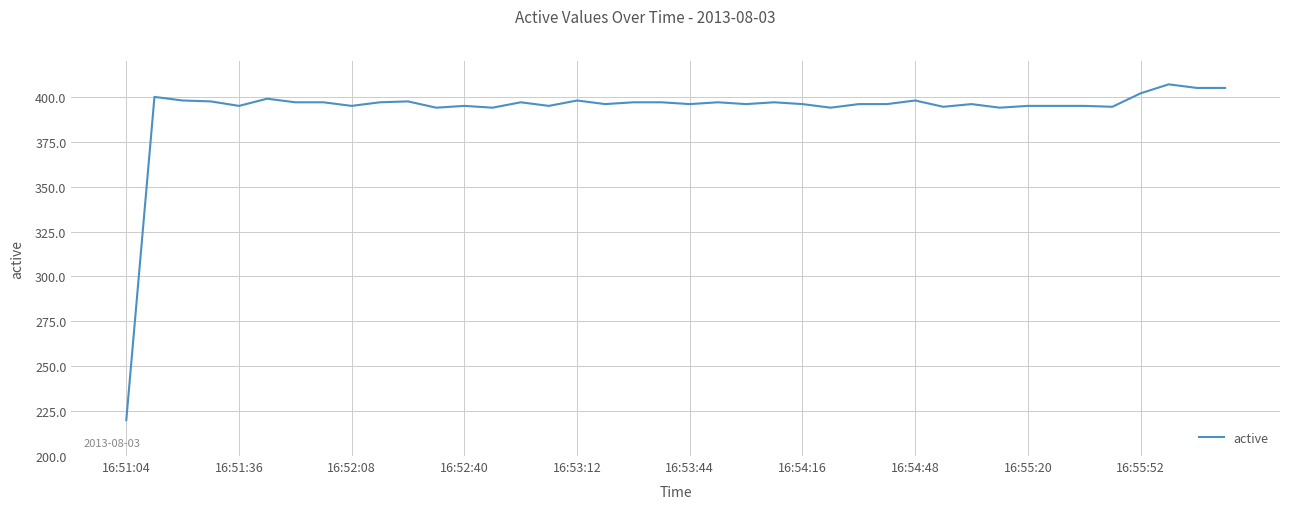

What is the difference between the maximum and minimum values?

187.0